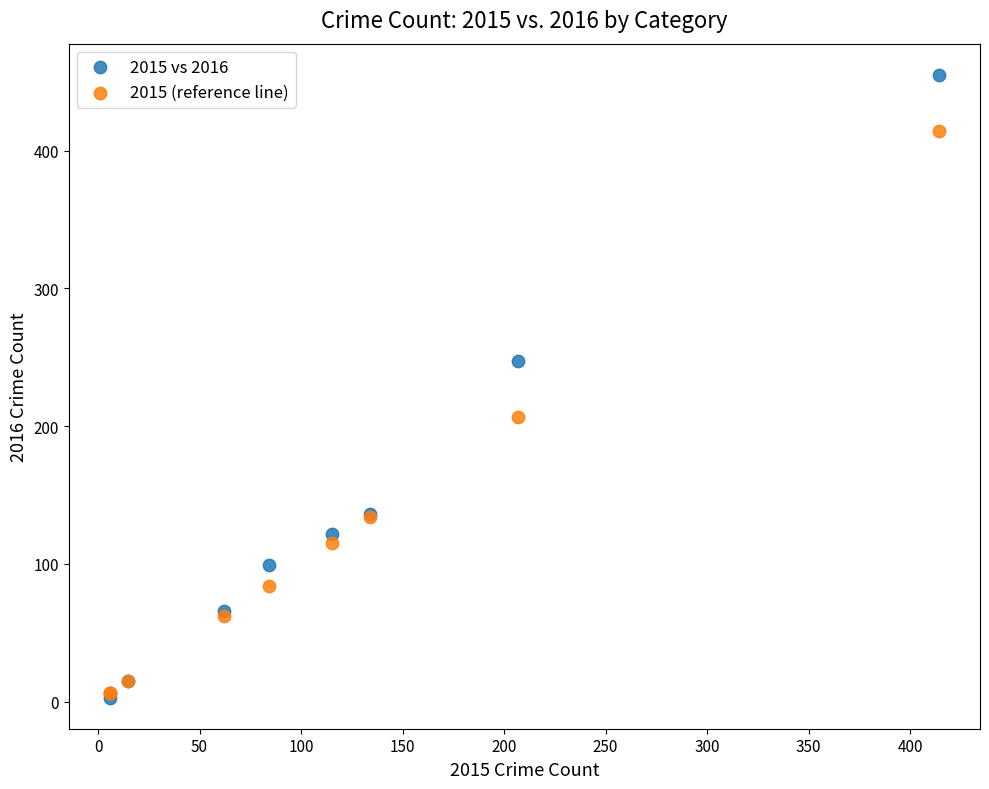

What are all the series names shown in the legend?

2015 vs 2016, 2015 (reference line)